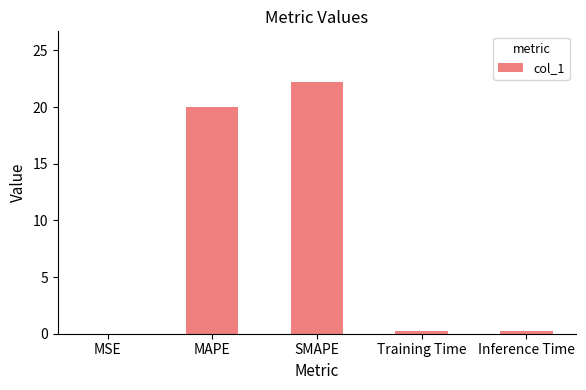

Approximately how many times larger is the value at SMAPE compared to MAPE?

1.1